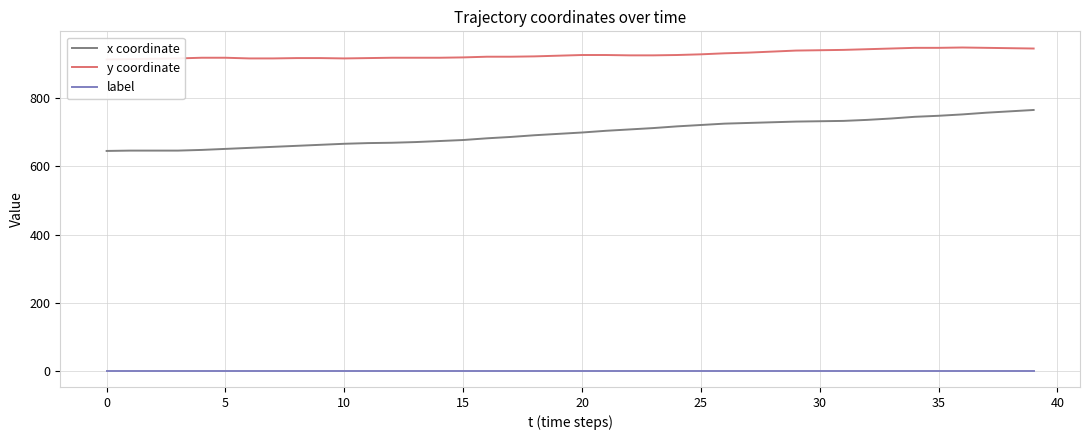

Is it true that label equals 1 at 16?

True